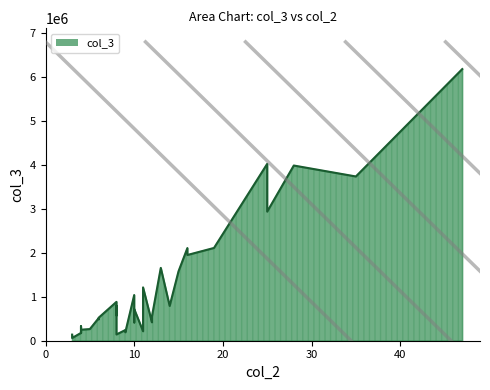

At which category does the data reach its first local peak?

3